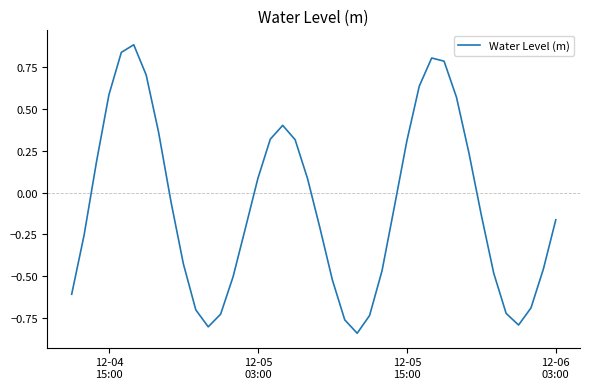

What is the greatest value displayed?

0.9